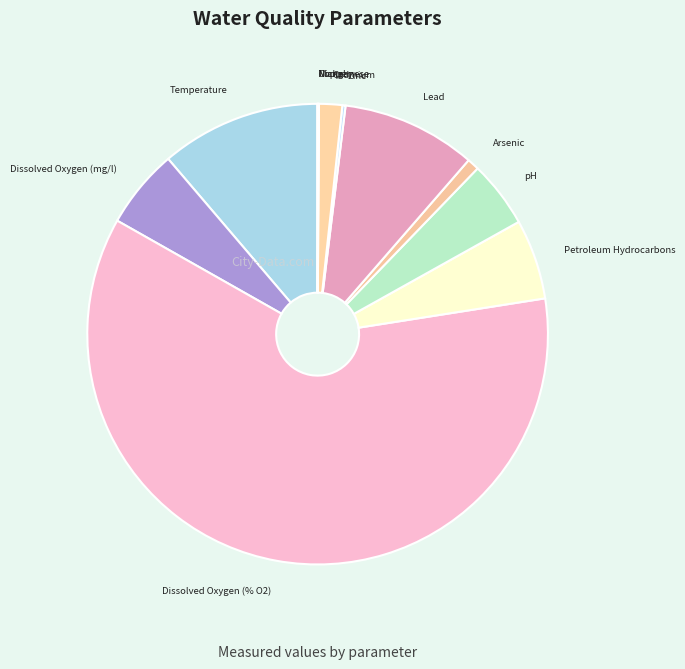

Combined, do Arsenic and Petroleum Hydrocarbons account for over 50%?

No